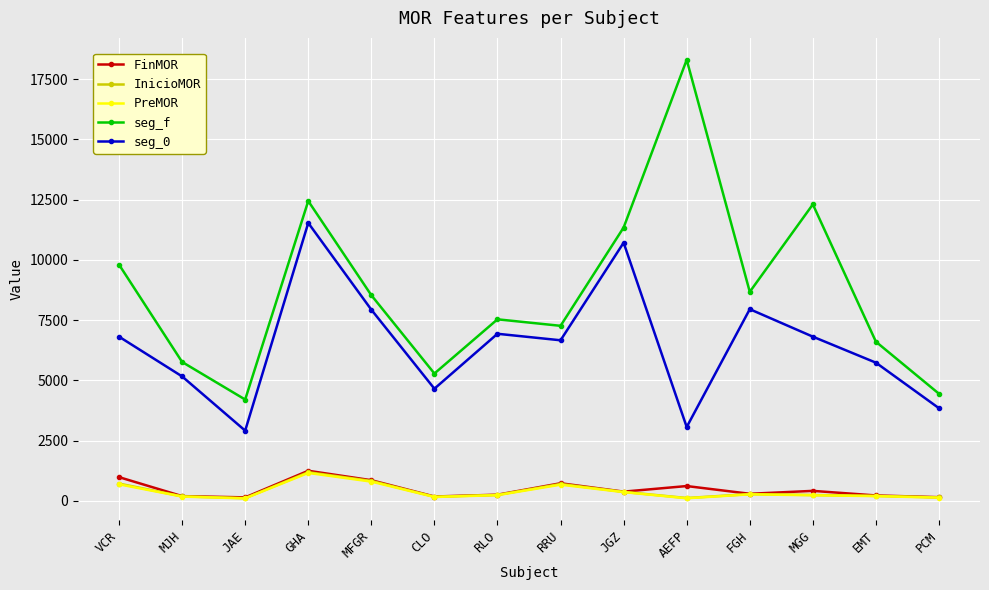

What is the minimum value for InicioMOR?

108